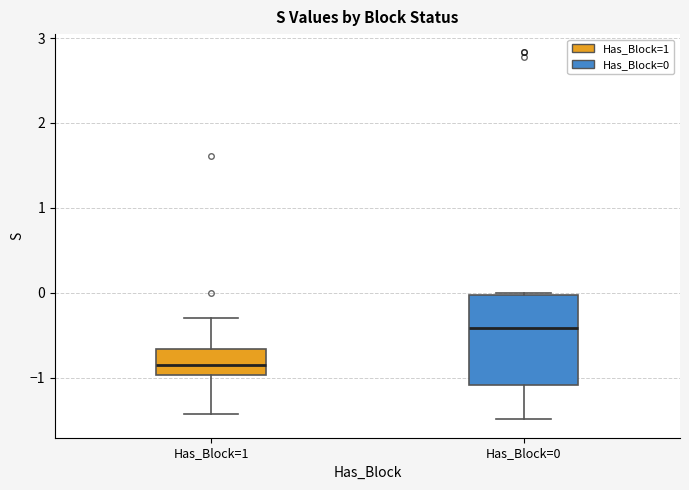

Which box is the tallest, from its lower edge to its upper edge?

Has_Block=0